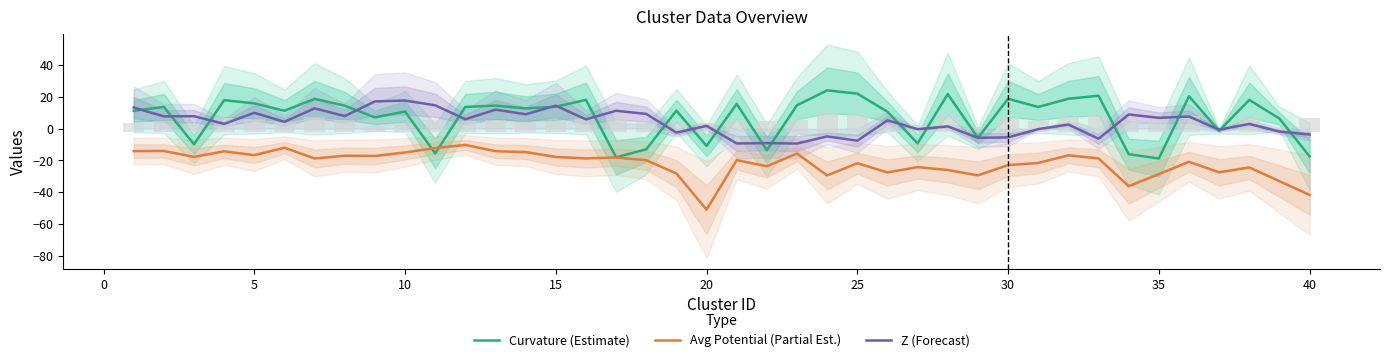

Rank the series by their maximum value, from lowest to highest.

Avg Potential (Partial Est.), Z (Forecast), Curvature (Estimate)